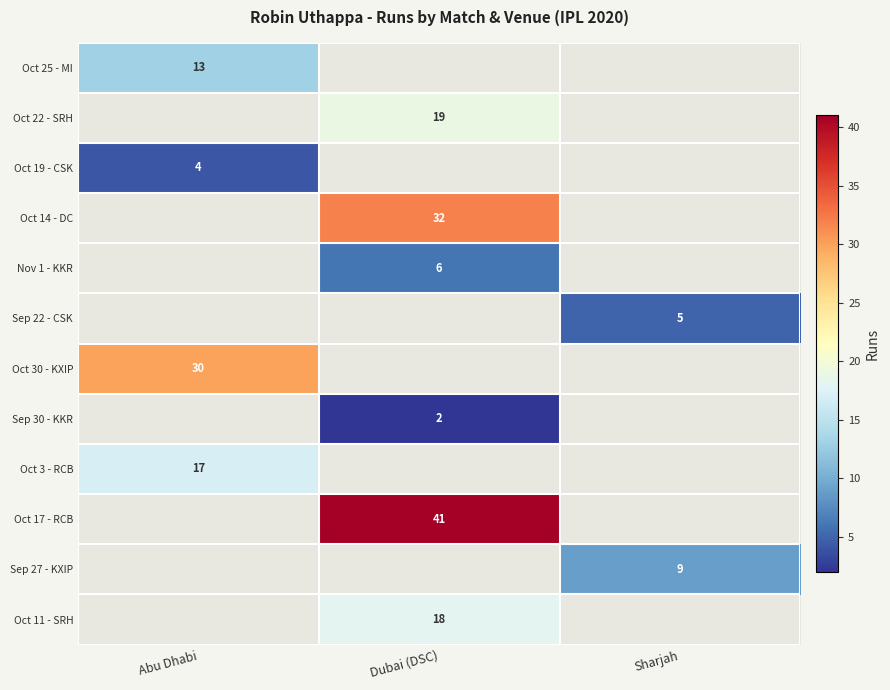

True or false: Nov 1 - KKR has a value of 6 at Dubai (DSC).

True